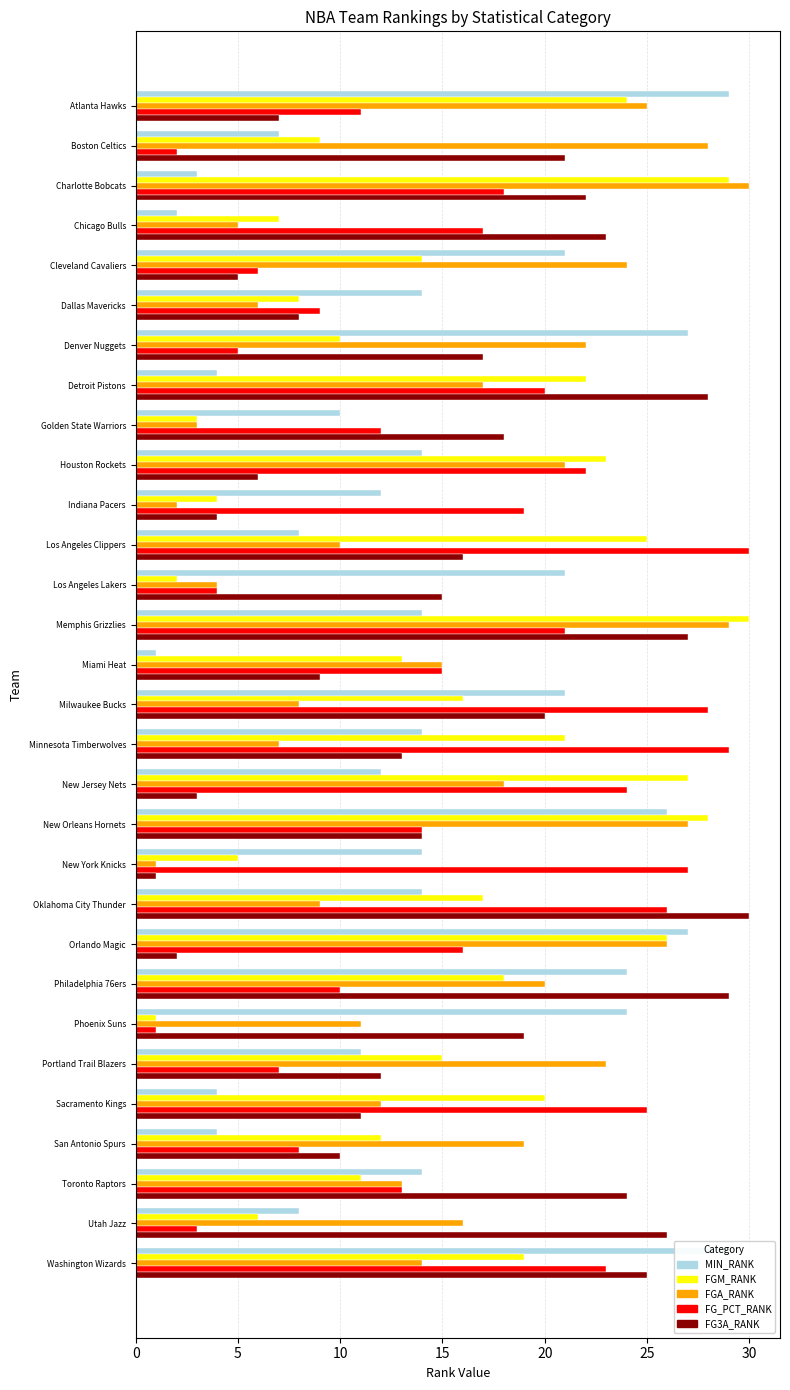

What is the difference between the maximum and minimum values in the FG3A_RANK series?

29